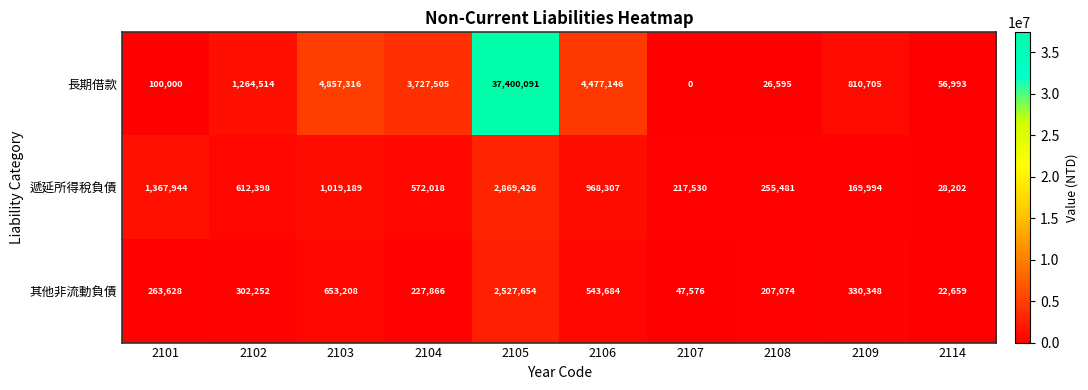

The 長期借款 series shows 7694443 at 2106. True or false?

False